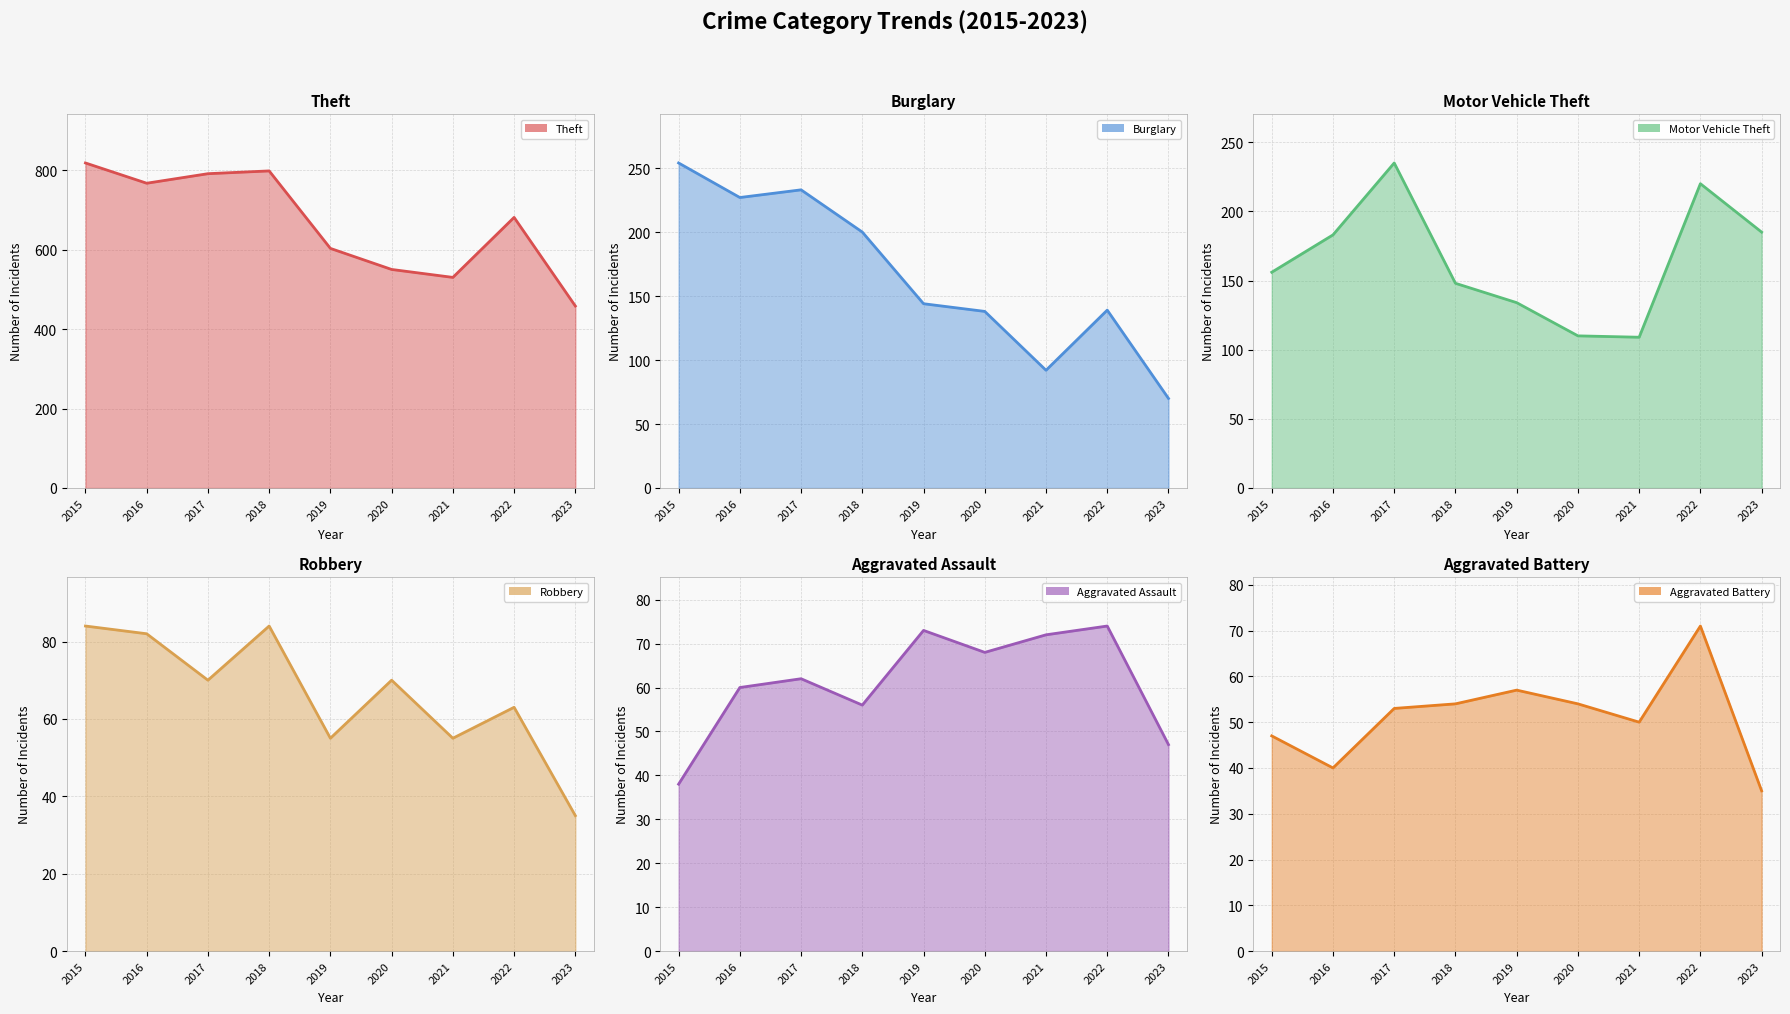

True or false: Theft and Motor Vehicle Theft intersect in this chart.

False